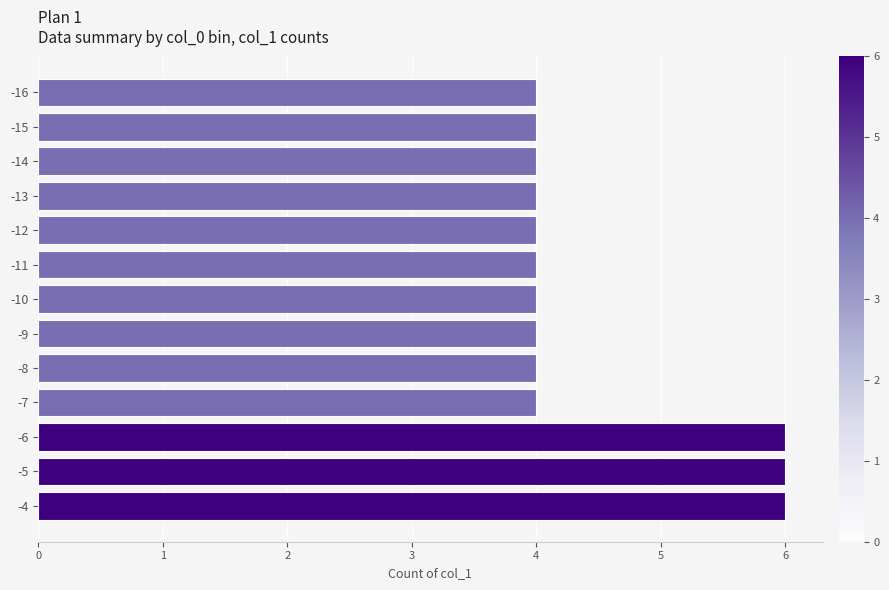

Are the bars grouped side by side (vs. stacked)?

No